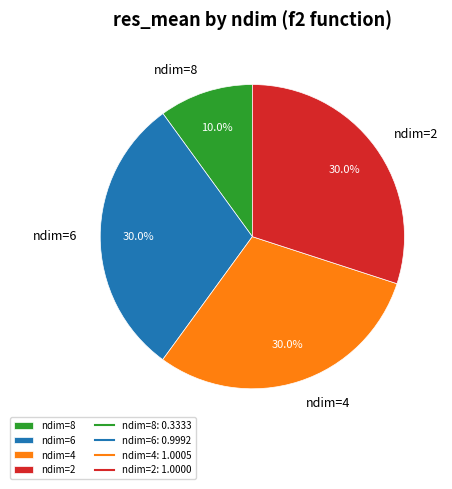

To the nearest percent, what percentage of the pie is ndim=8?

10%